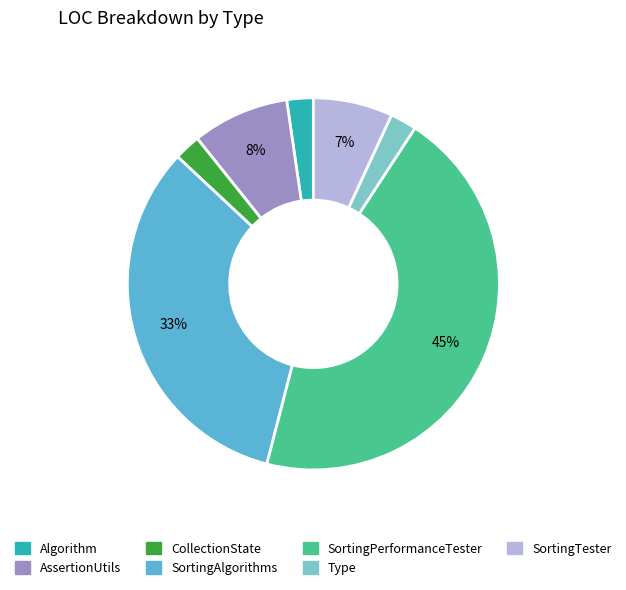

Combined, do SortingTester and Type account for over 50%?

No